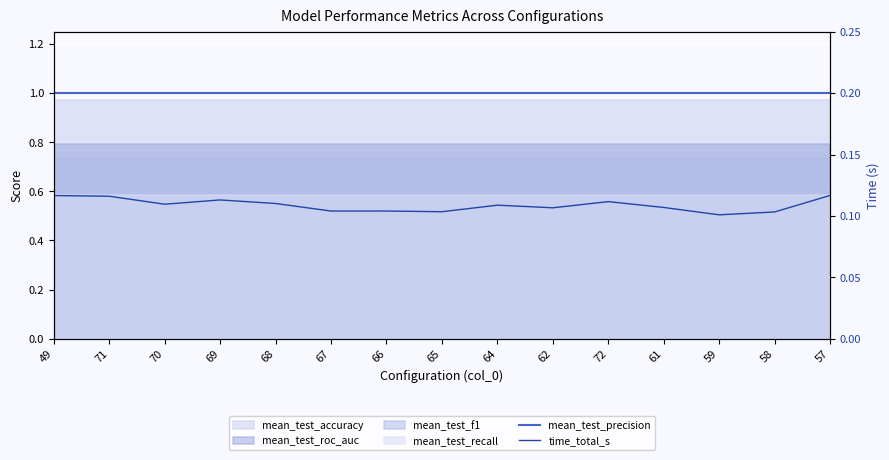

At which label does time_total_s reach its peak?

57